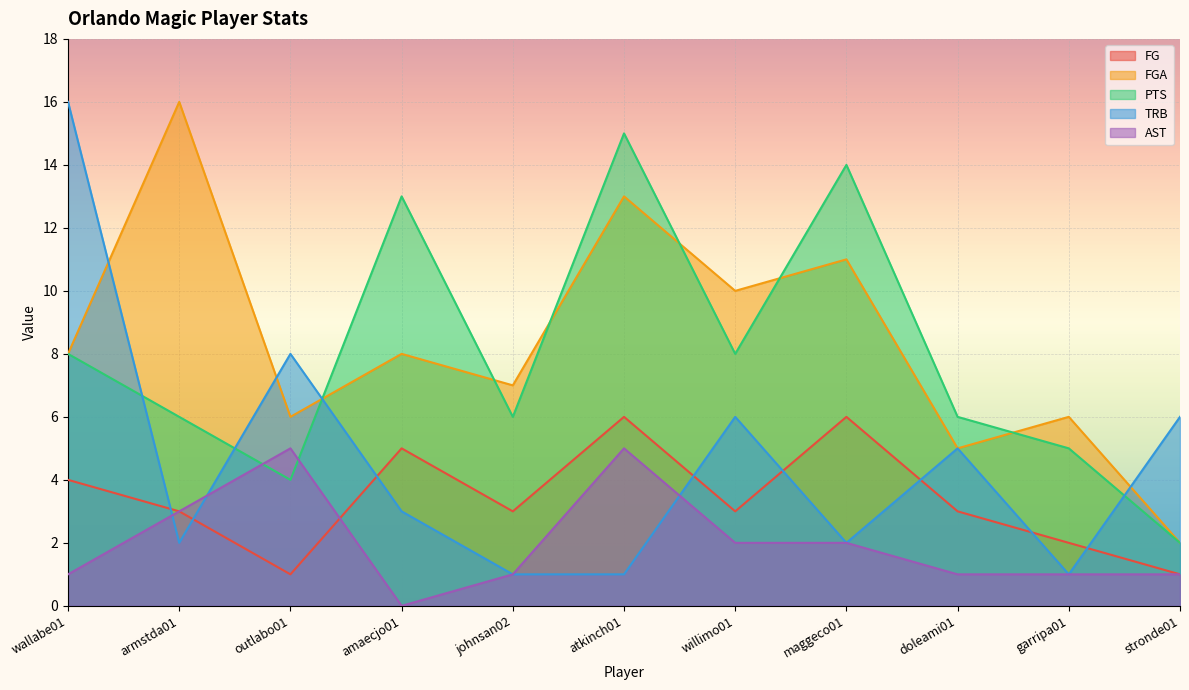

True or false: FG has a value of 3 at garripa01.

False